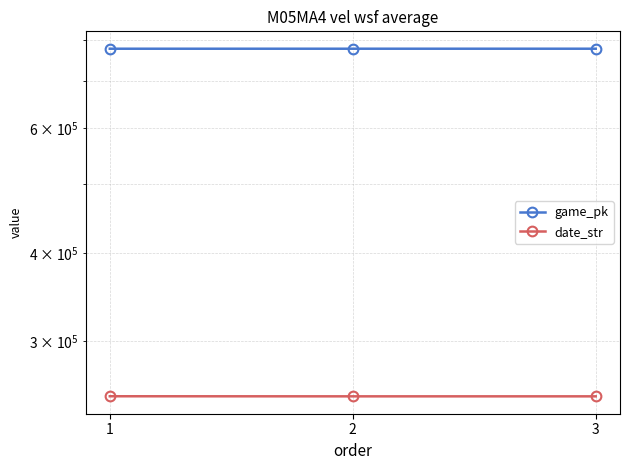

Between 1 and 2, which is larger?

2